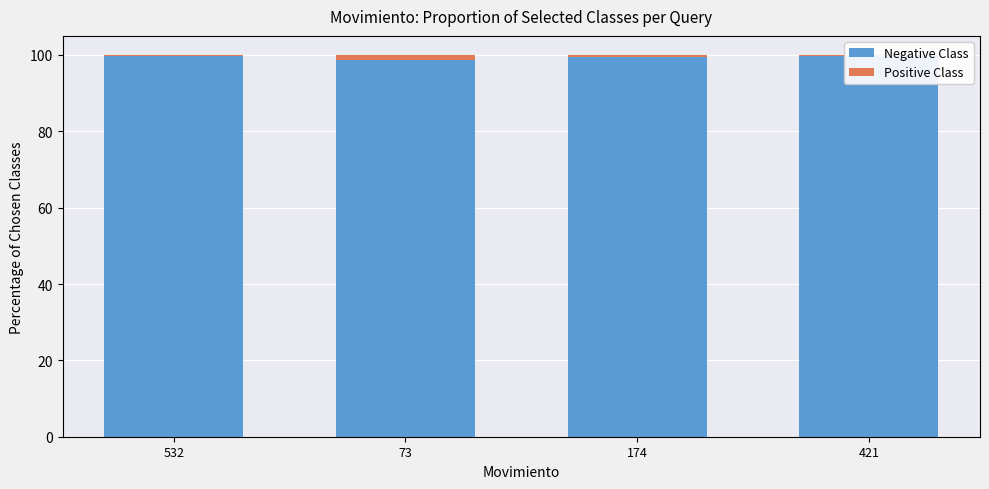

Rank the series at 532 from lowest to highest value.

Positive Class, Negative Class